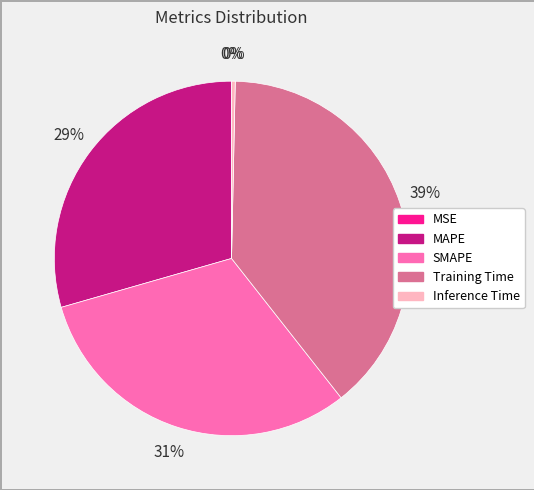

To the nearest percent, what is the difference between the largest and smallest slice percentages?

39%